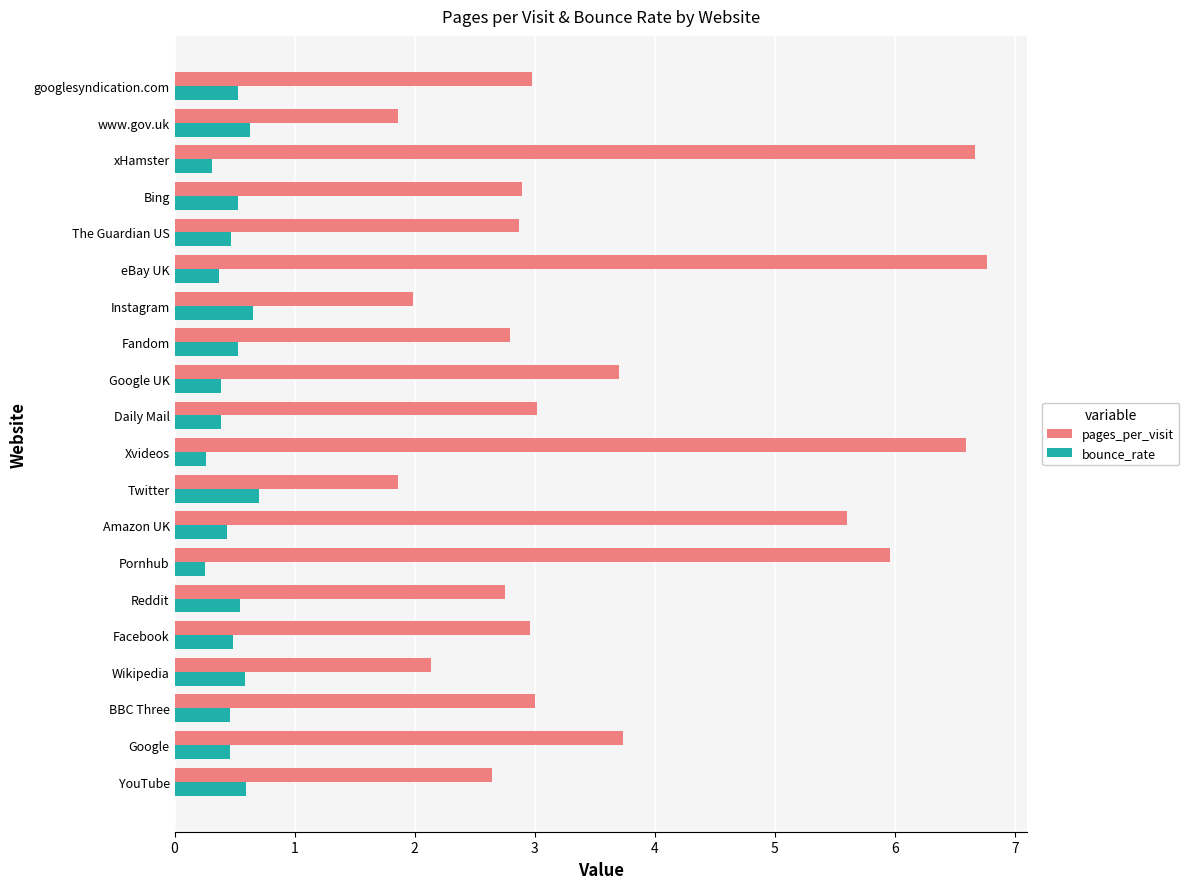

List the series in order of their overall mean, lowest first.

bounce_rate, pages_per_visit